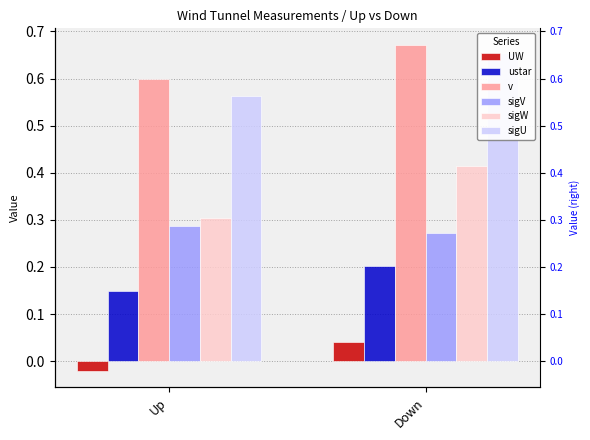

Which category has the lowest value across all series?

Up